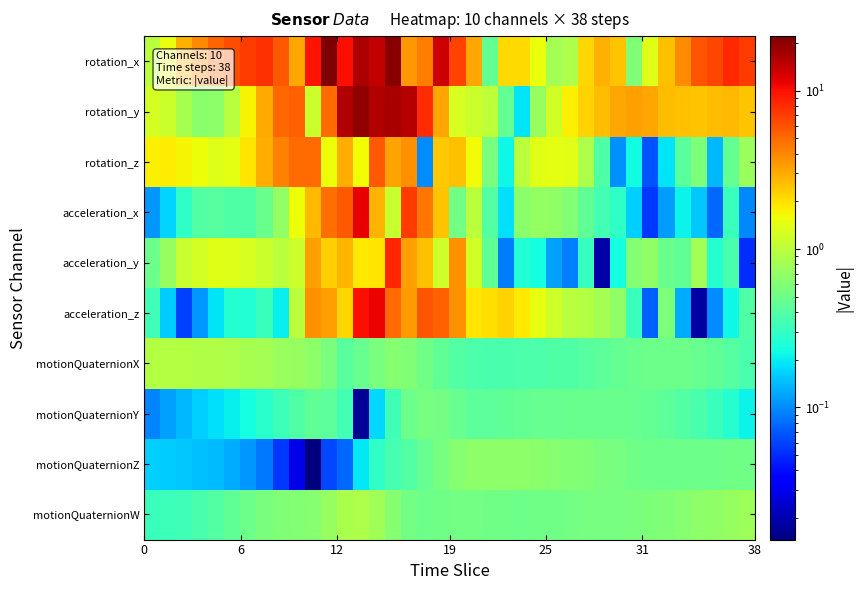

Rank the series by their maximum value, from highest to lowest.

rotation_x, rotation_y, acceleration_x, acceleration_z, acceleration_y, rotation_z, motionQuaternionX, motionQuaternionW, motionQuaternionZ, motionQuaternionY